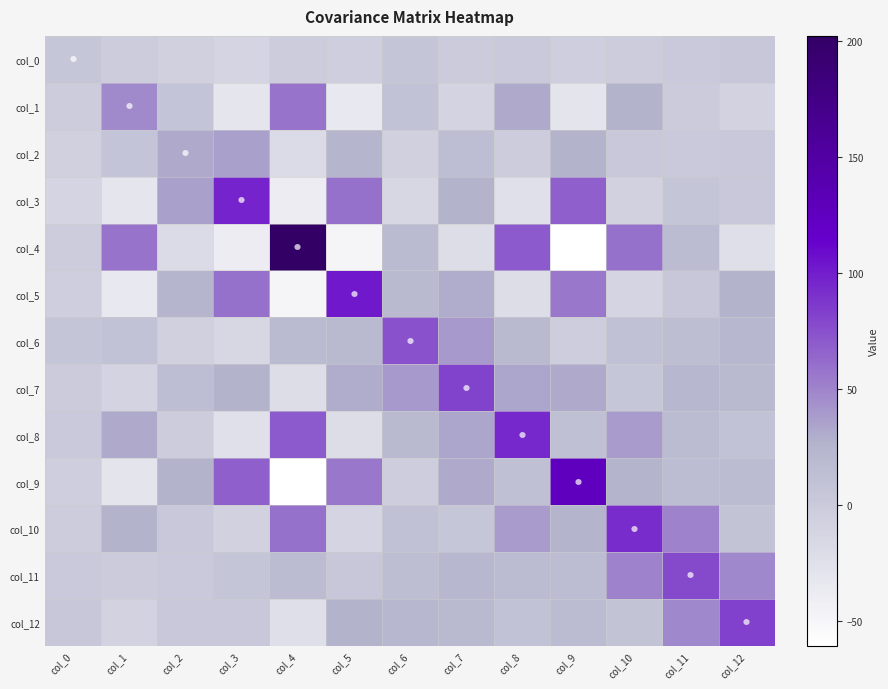

At col_10, list the series in order from largest to smallest.

col_10, col_4, col_11, col_8, col_1, col_9, col_6, col_12, col_7, col_2, col_0, col_3, col_5